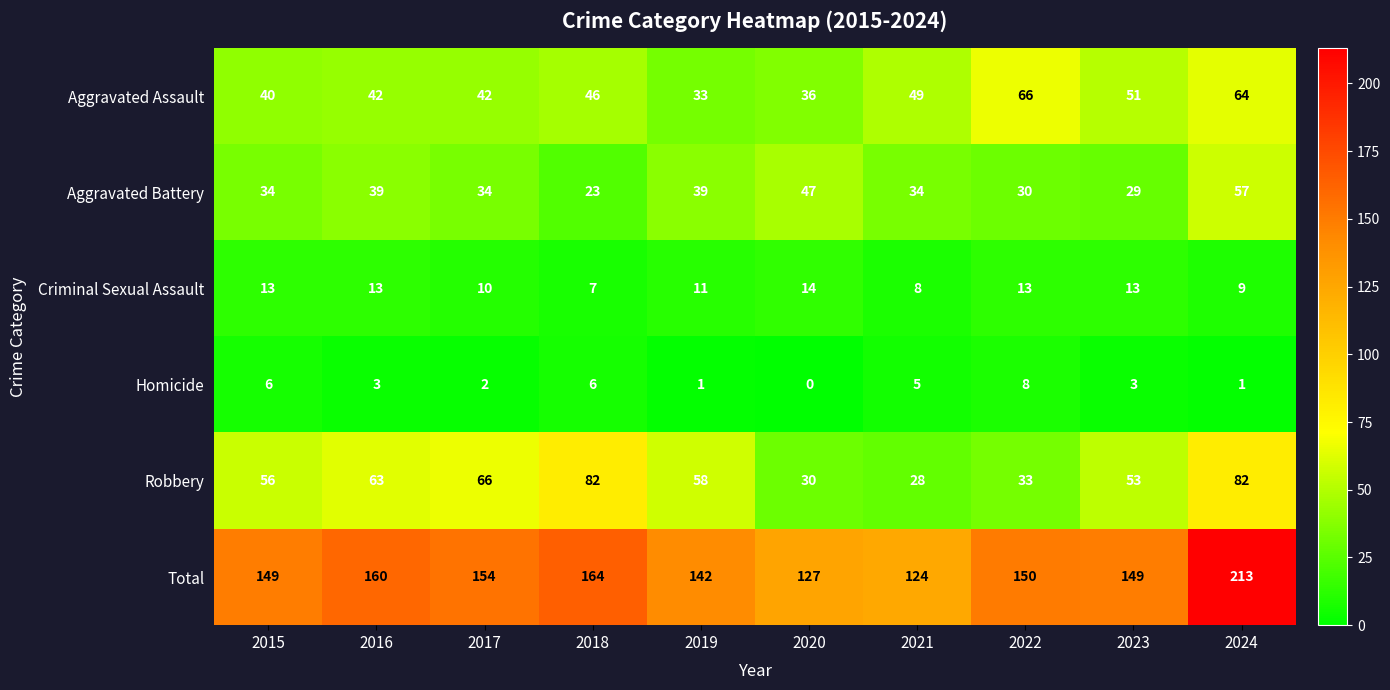

The Criminal Sexual Assault series shows 9 at 2024. True or false?

True